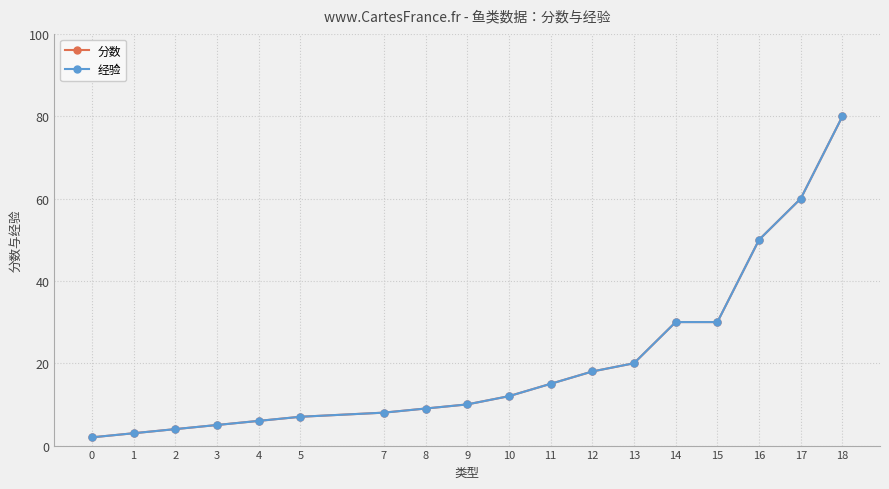

Is this an area chart (filled region under the line)?

No